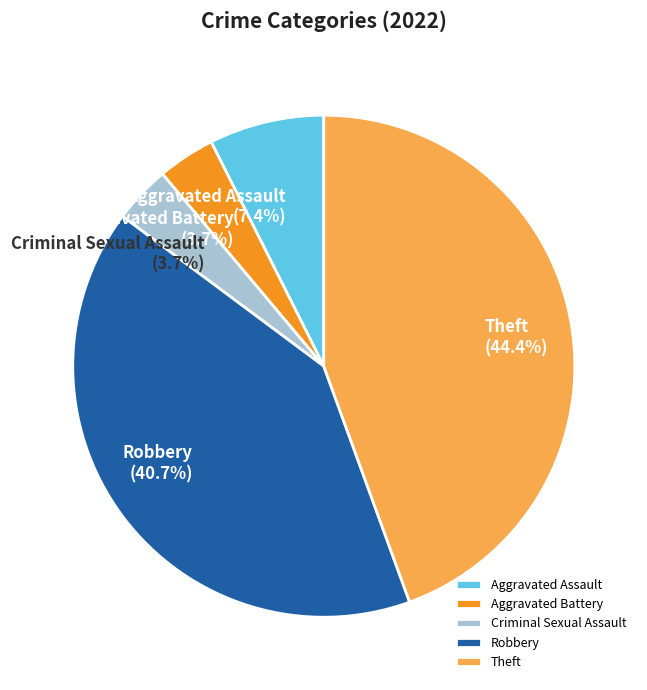

Count the number of slices in the pie.

5